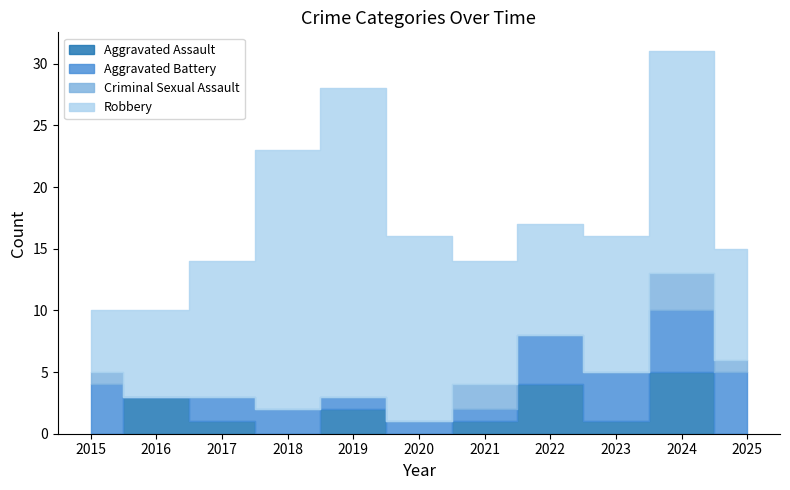

Count the number of data series in this chart.

4